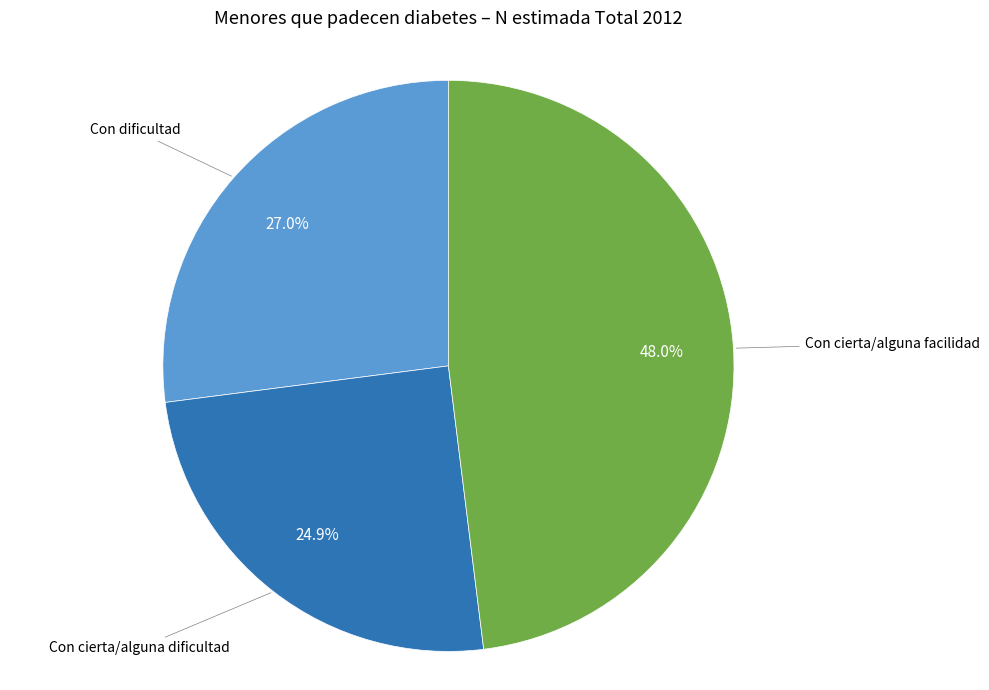

Is there a majority slice in this chart?

No